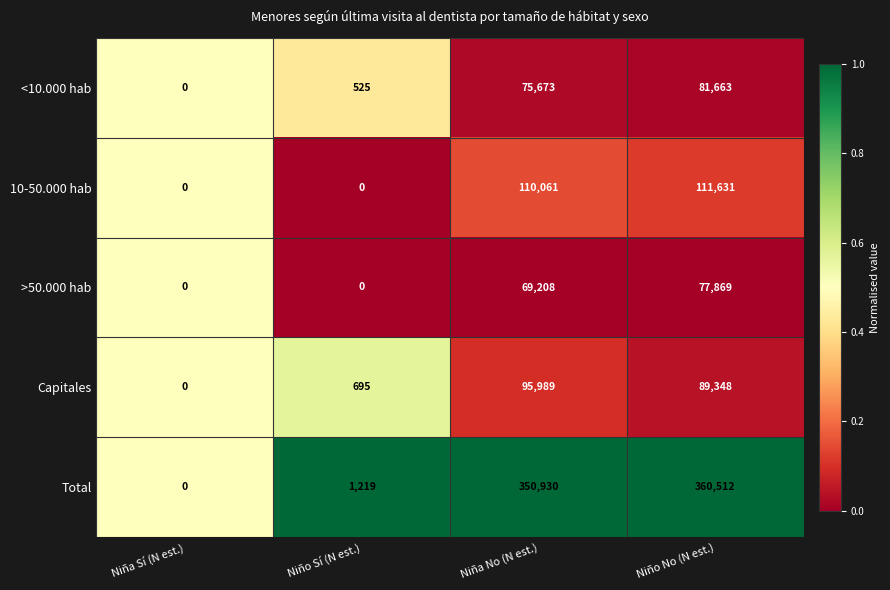

Is it true that Capitales equals 95989 at Niña No (N est.)?

True